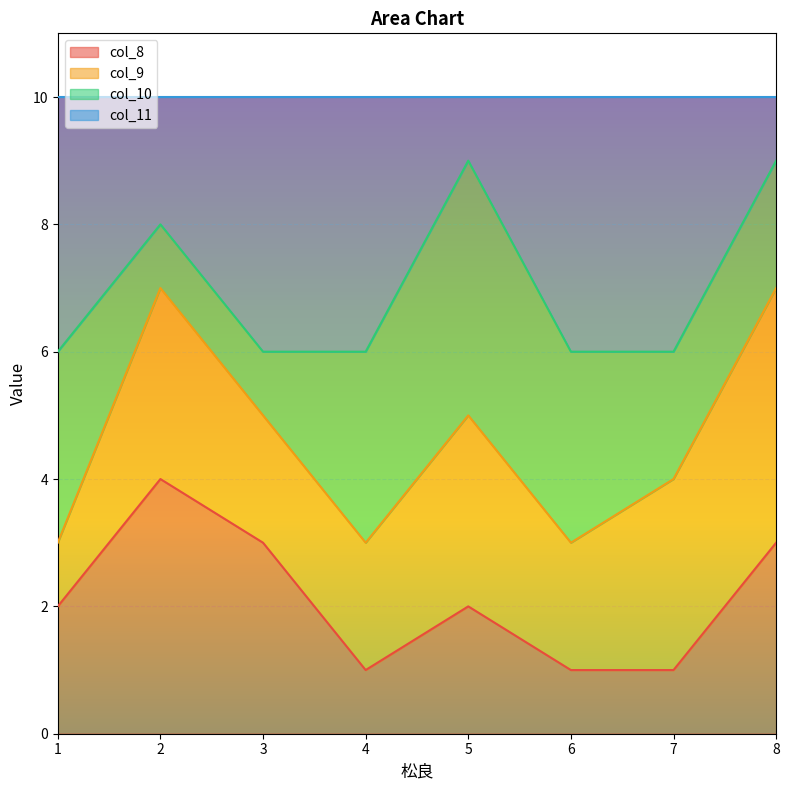

What is the total value across all series at 5?

10